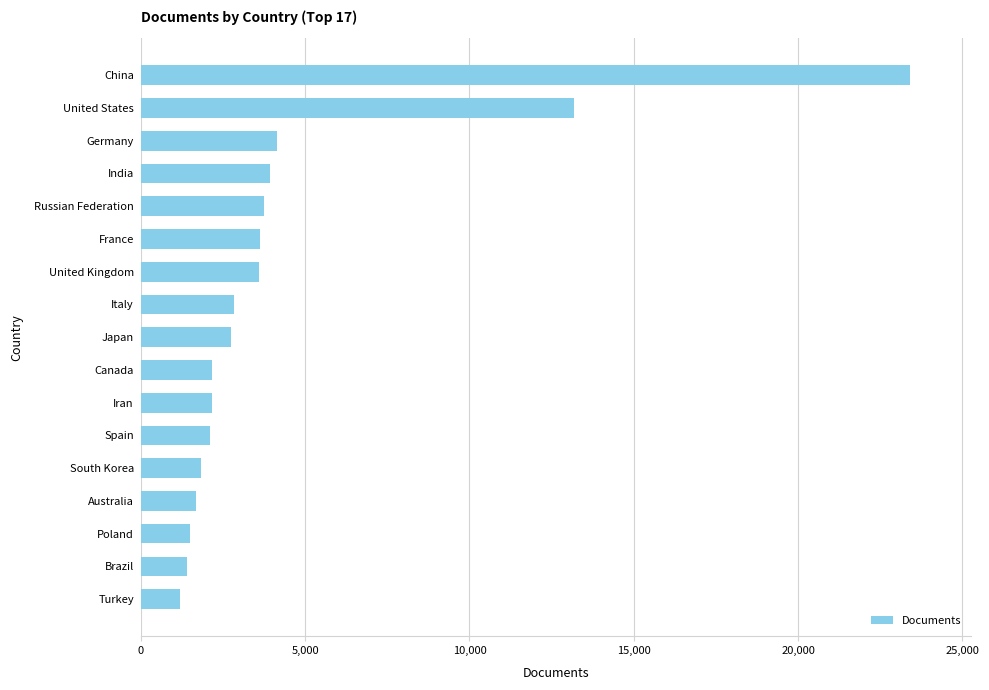

True or false: the data shows 2158 at Iran.

True